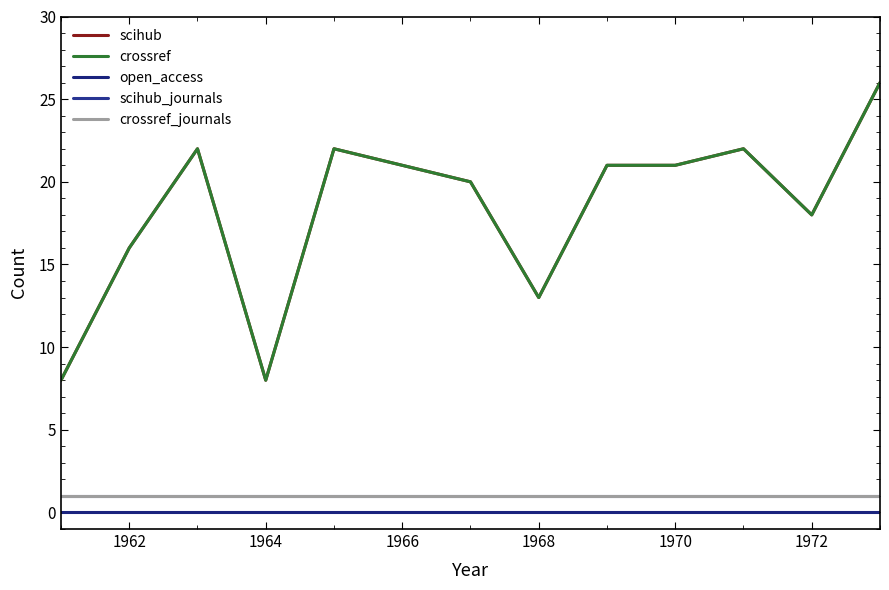

Is this an area chart (filled region under the line)?

No